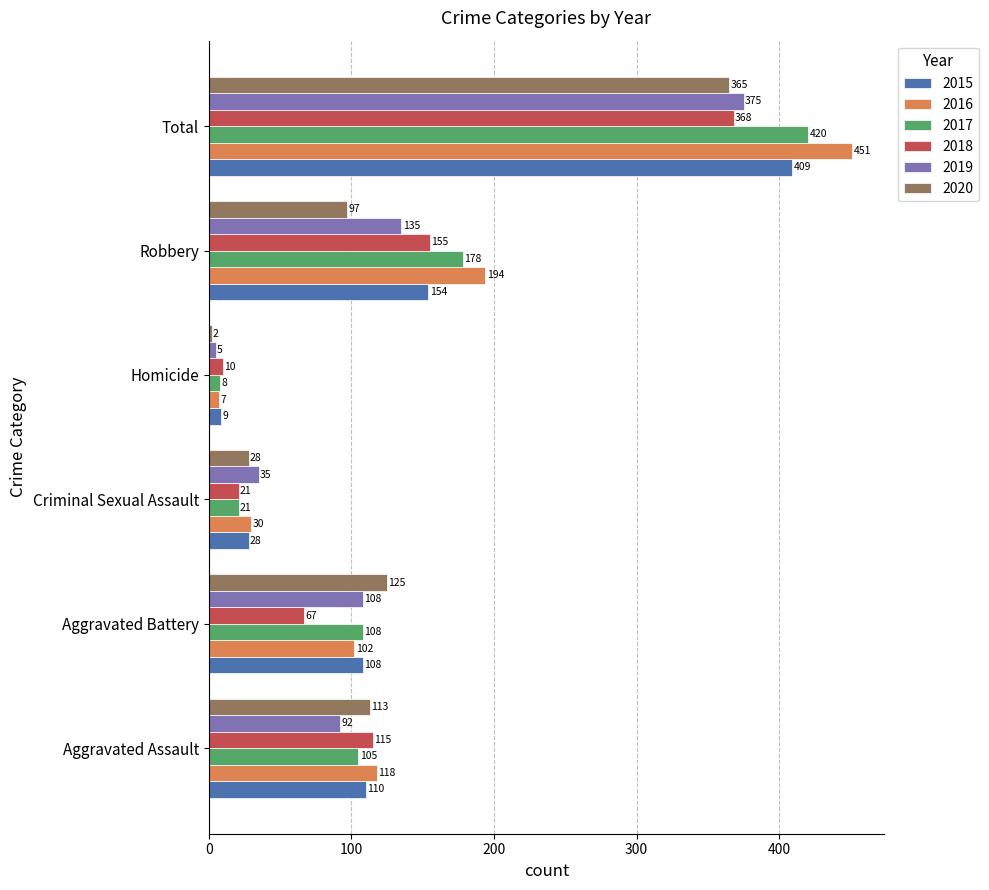

Where is 2020 nearest to the value 183?

Aggravated Battery